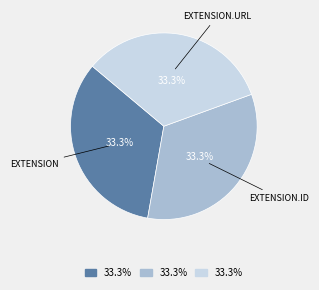

Is there a majority slice in this chart?

No